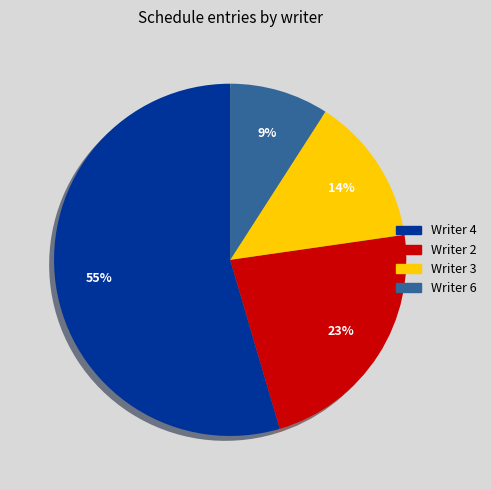

To the nearest percent, what is the average slice percentage?

25%